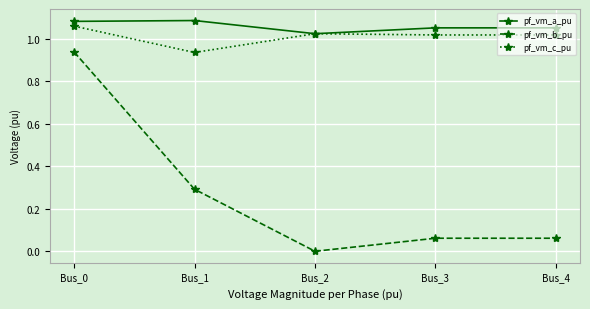

Rank the series by their maximum value, from lowest to highest.

pf_vm_b_pu, pf_vm_c_pu, pf_vm_a_pu